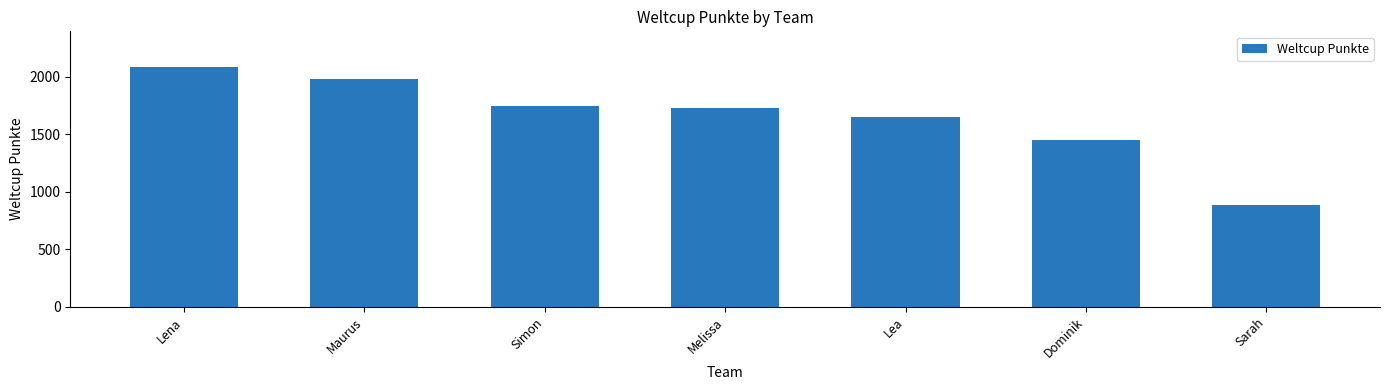

What is the ratio of the value at Lena to the value at Maurus?

1.1